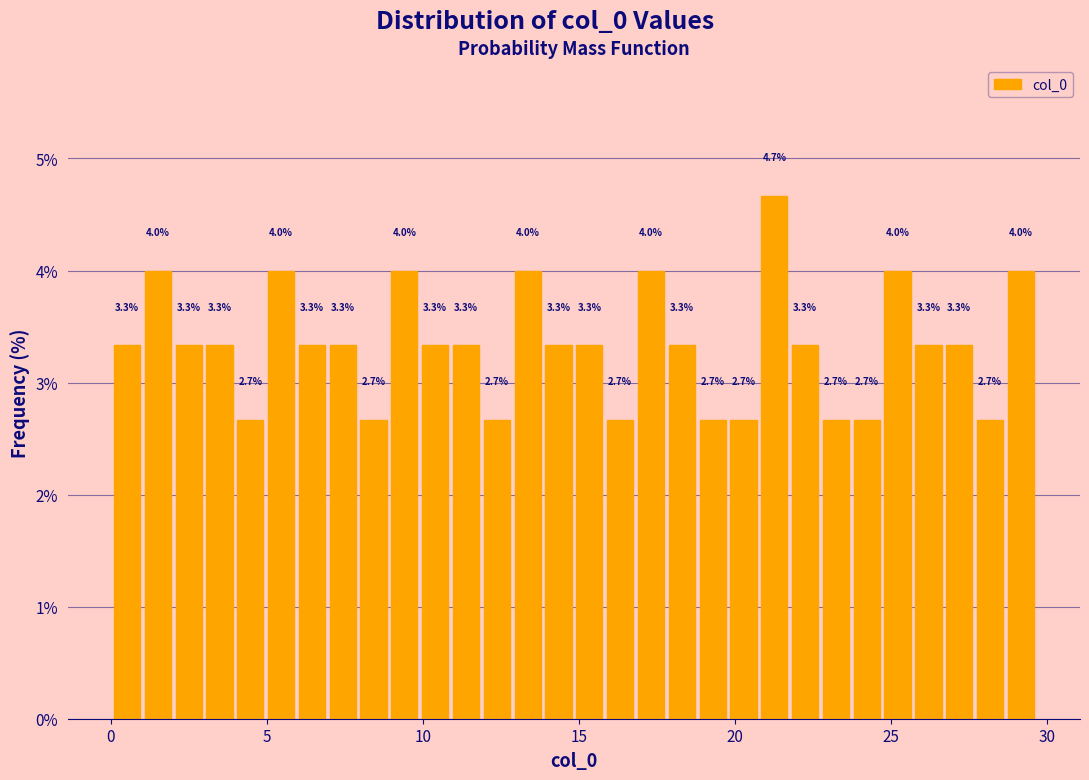

Around what value on the x-axis is the tallest bar? Give the approximate position of its centre, as read against the axis.

21.5